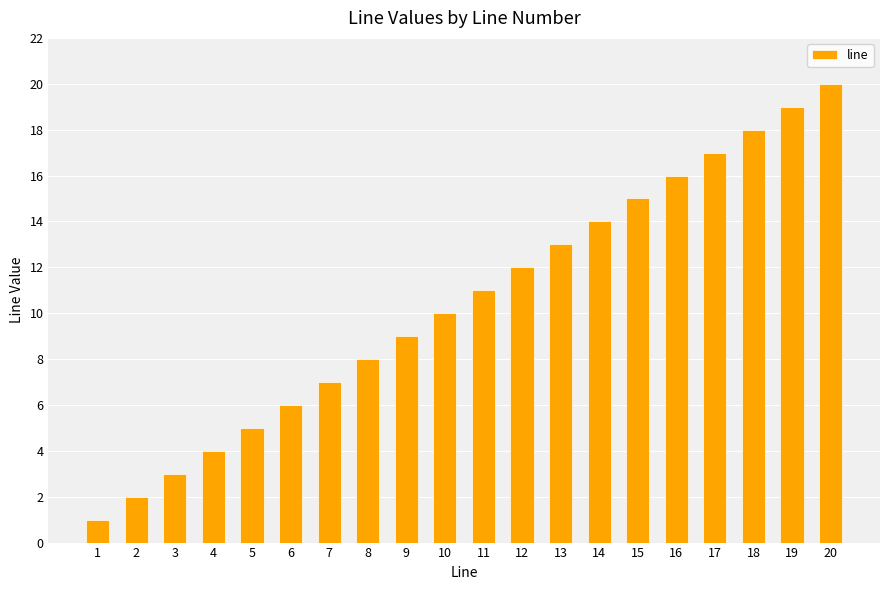

What is the greatest value displayed?

20